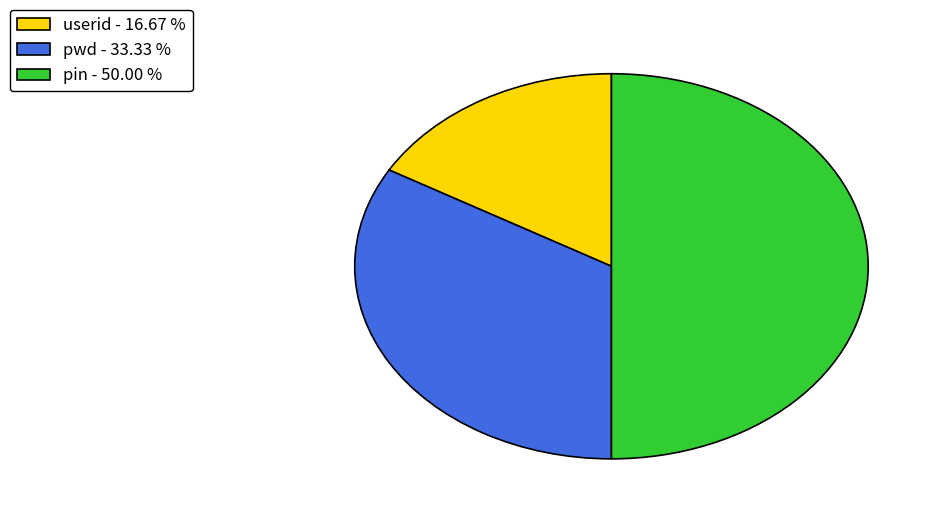

Combined, do pwd - 33.33 % and pin - 50.00 % account for over 50%?

Yes